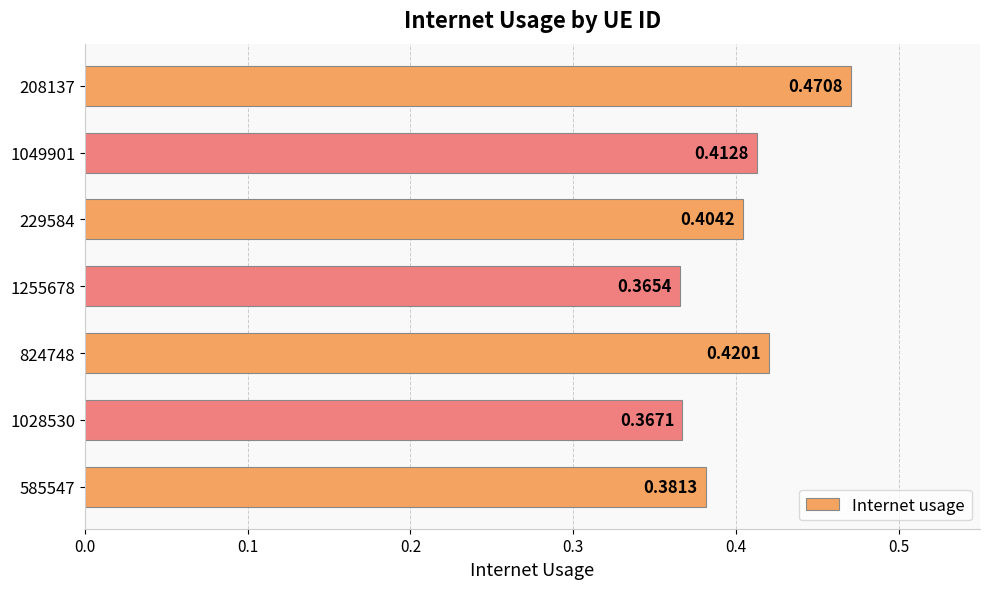

Are the bars grouped side by side (vs. stacked)?

No